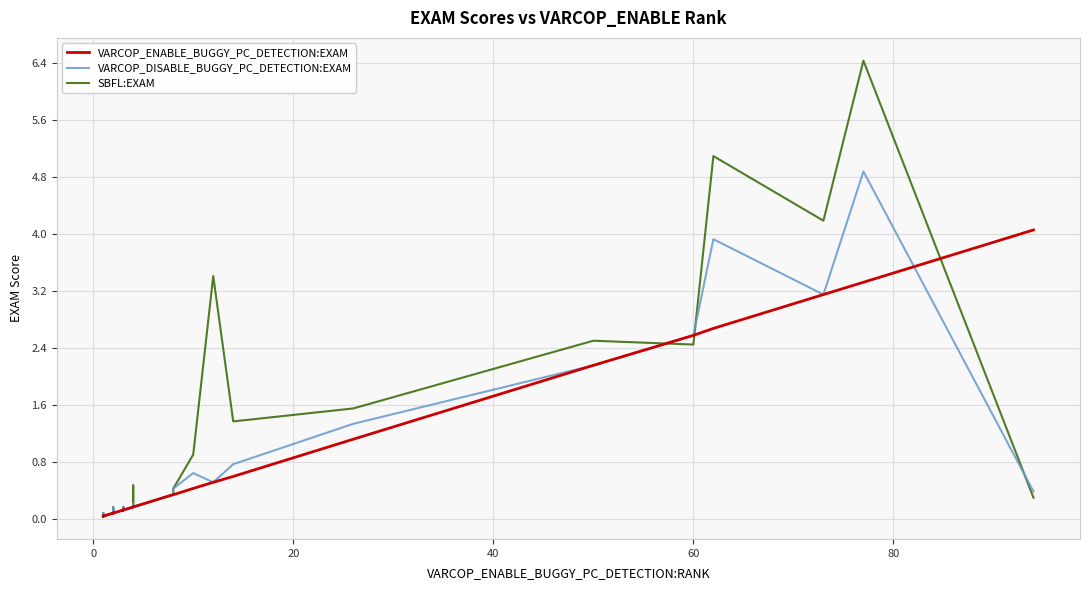

What is the average value of the SBFL:EXAM series?

0.8